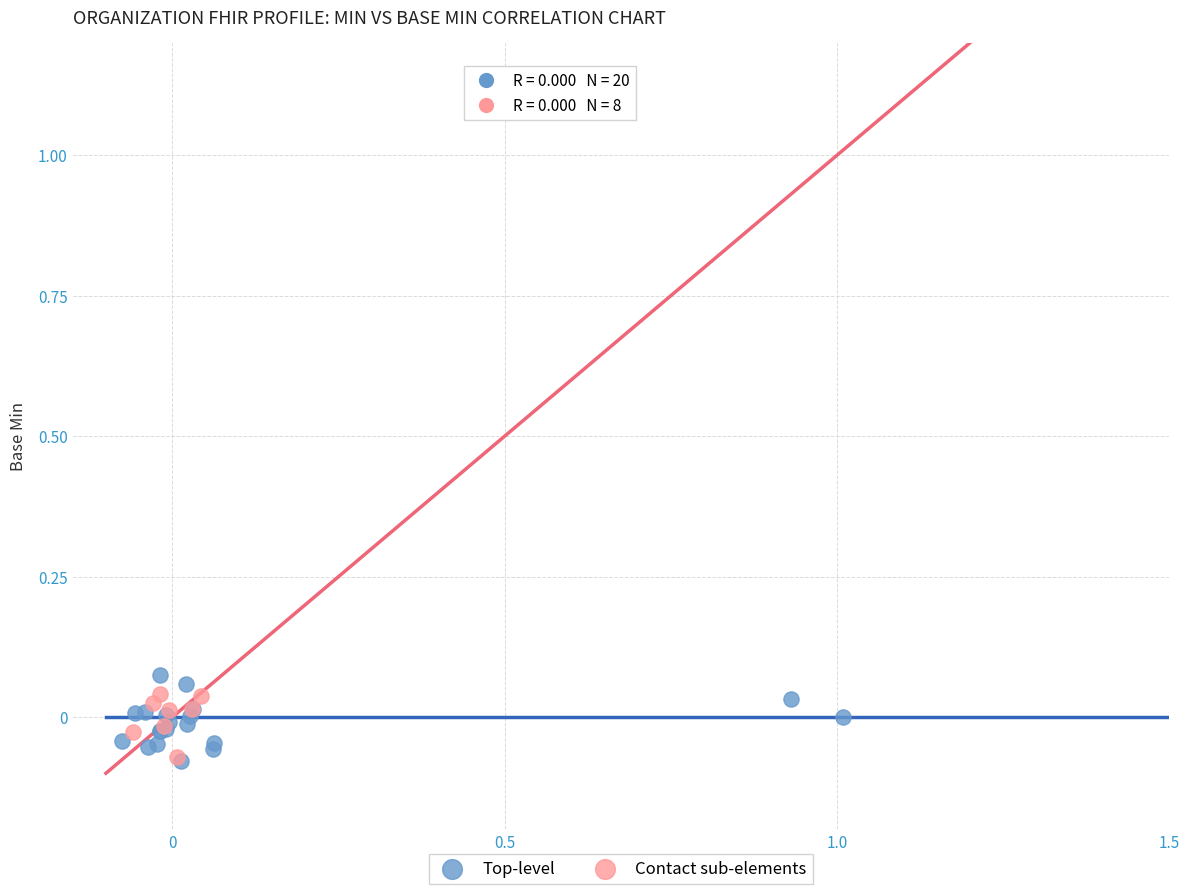

What are all the series names shown in the legend?

Top-level, Contact sub-elements